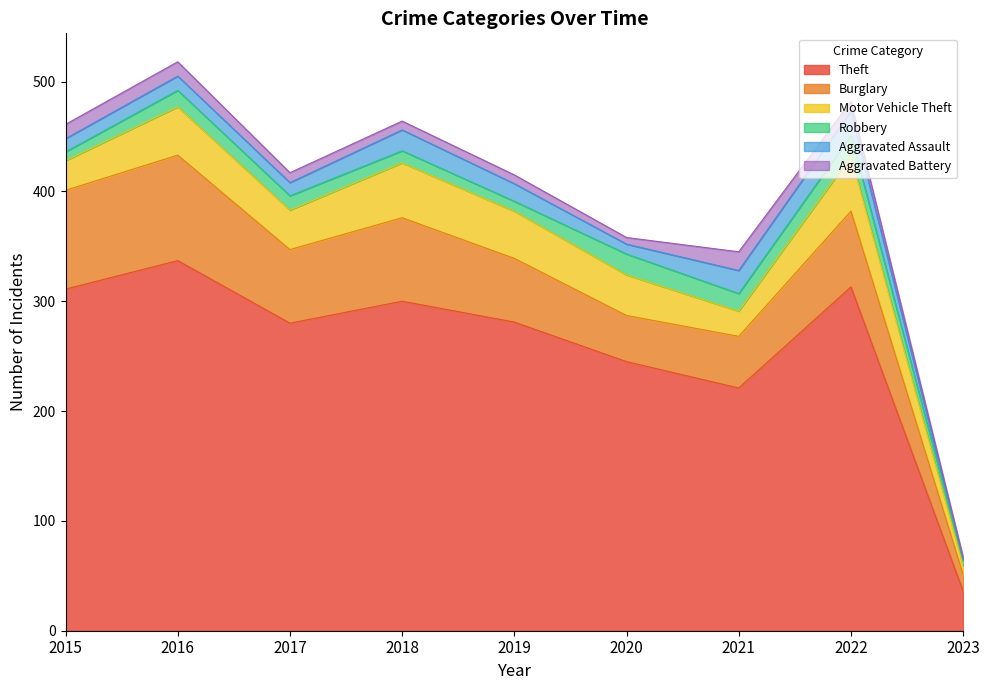

Which series has the largest total across all categories?

Theft